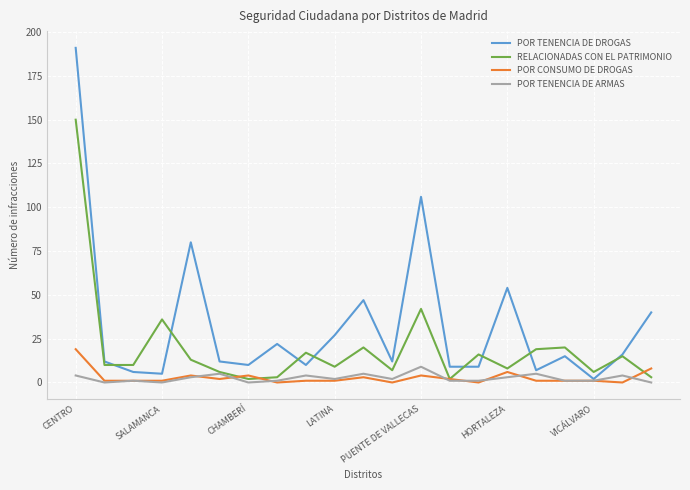

True or false: POR TENENCIA DE DROGAS has more than 0 points higher than both neighbors.

True